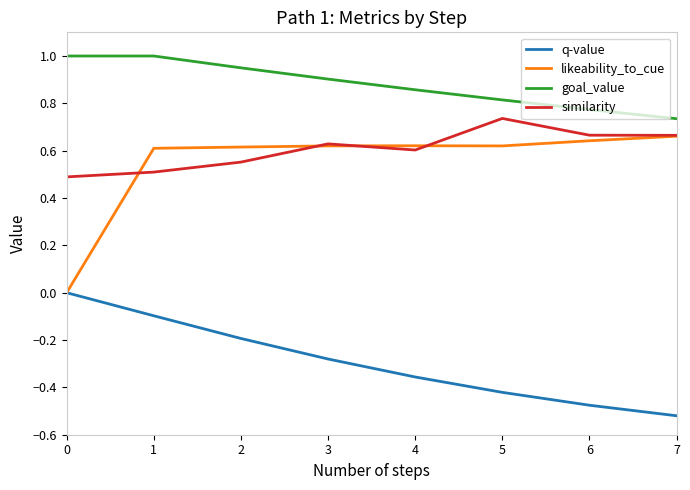

Rank the categories by q-value value from highest to lowest.

0, 1, 2, 3, 4, 5, 6, 7